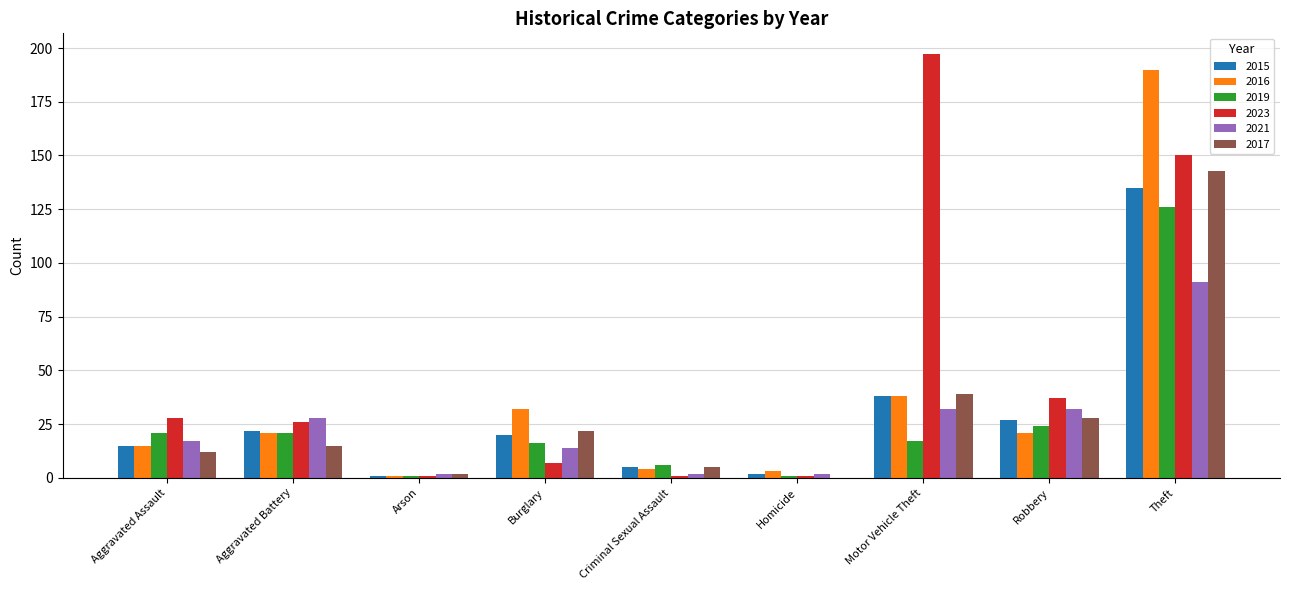

Is it true that 2017 equals 28 at Robbery?

True